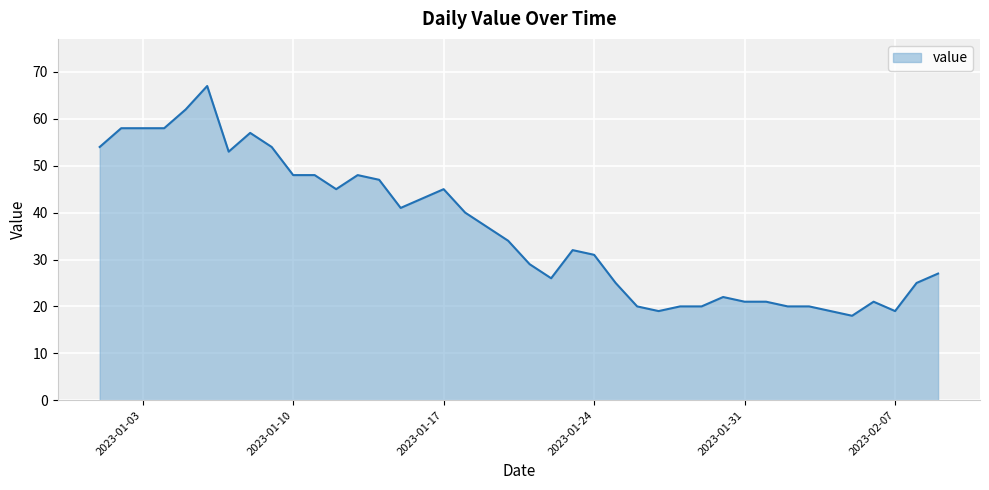

What is the difference between the second highest and second lowest values?

43